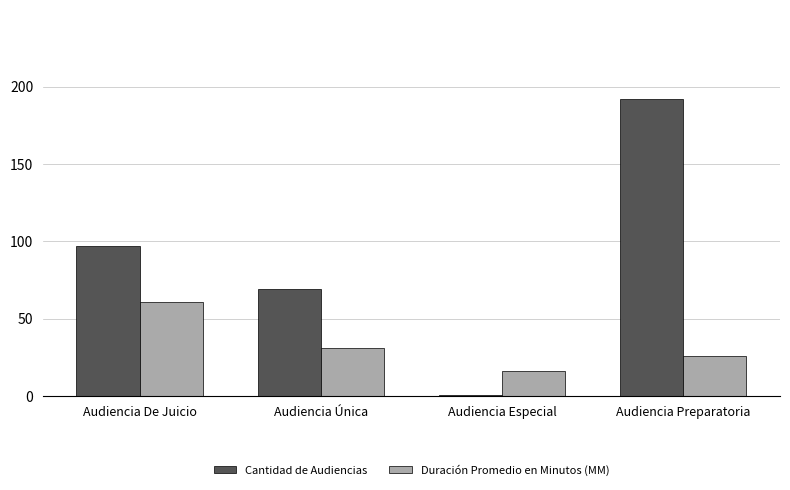

Which series changed the most between Audiencia De Juicio and Audiencia Única?

Duración Promedio en Minutos (MM)